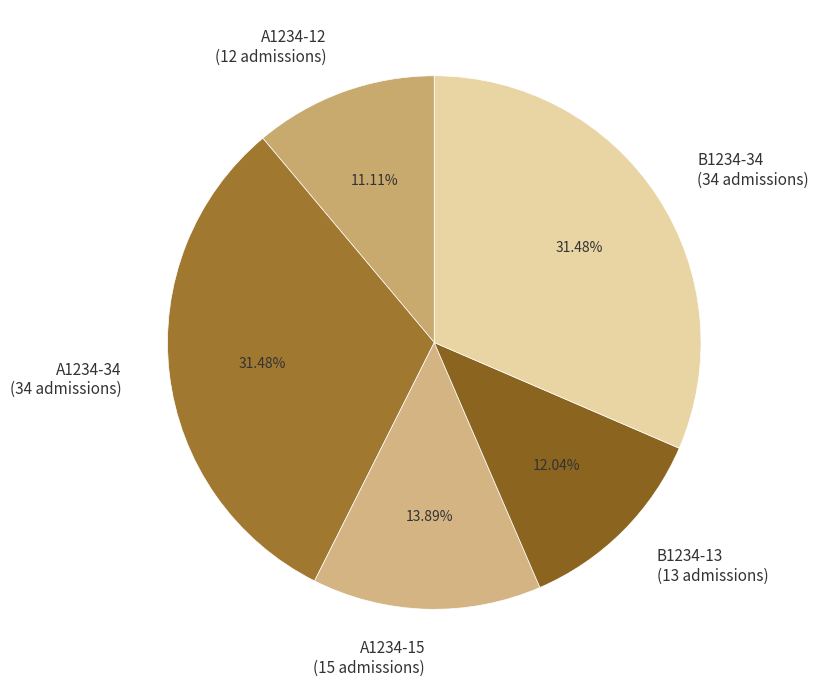

Count the number of slices in the pie.

5